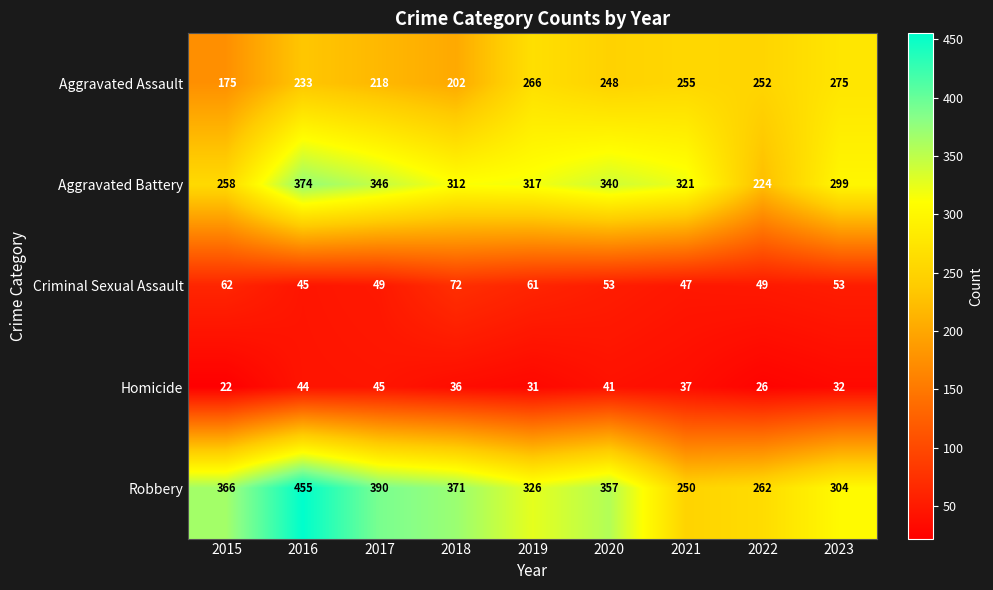

What is the total value across all series at 2015?

883